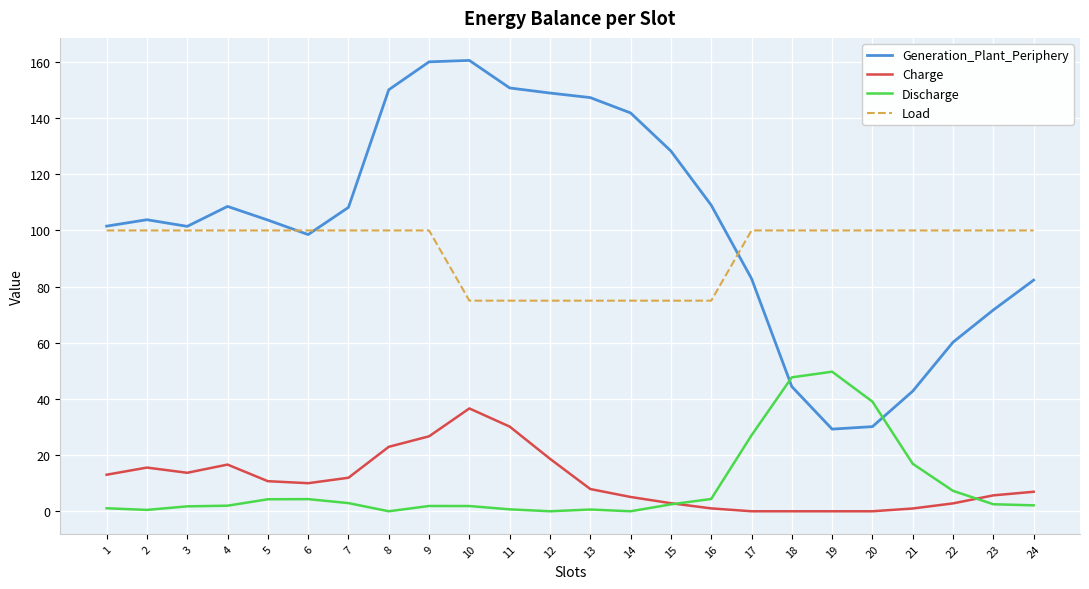

How many categories are shown in the chart?

24